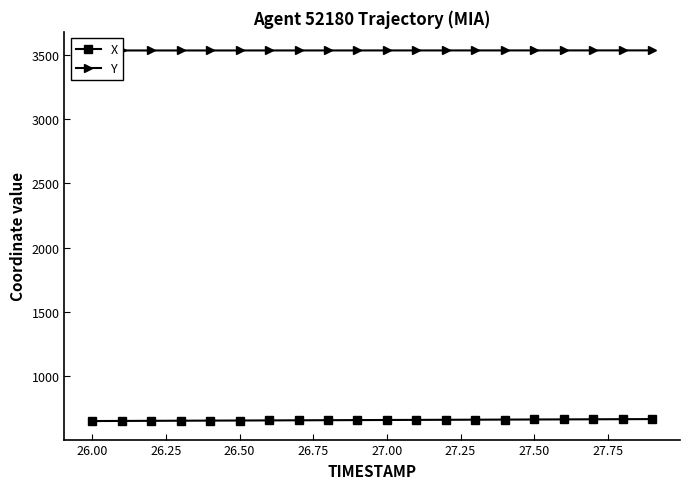

List the series in order of their peak value, lowest first.

X, Y